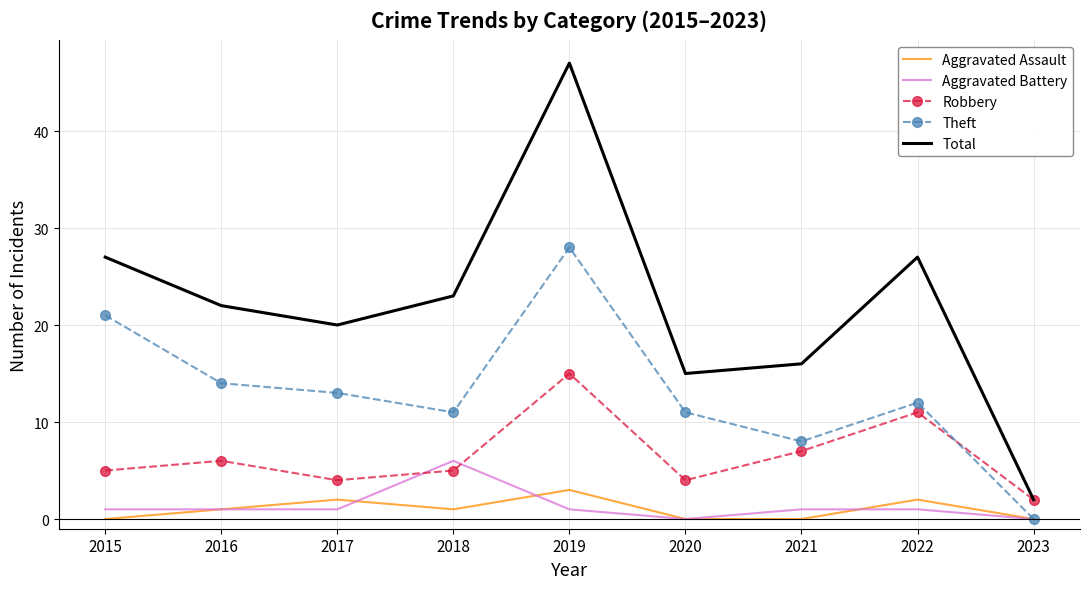

Where does the Total series first go above 22?

2015